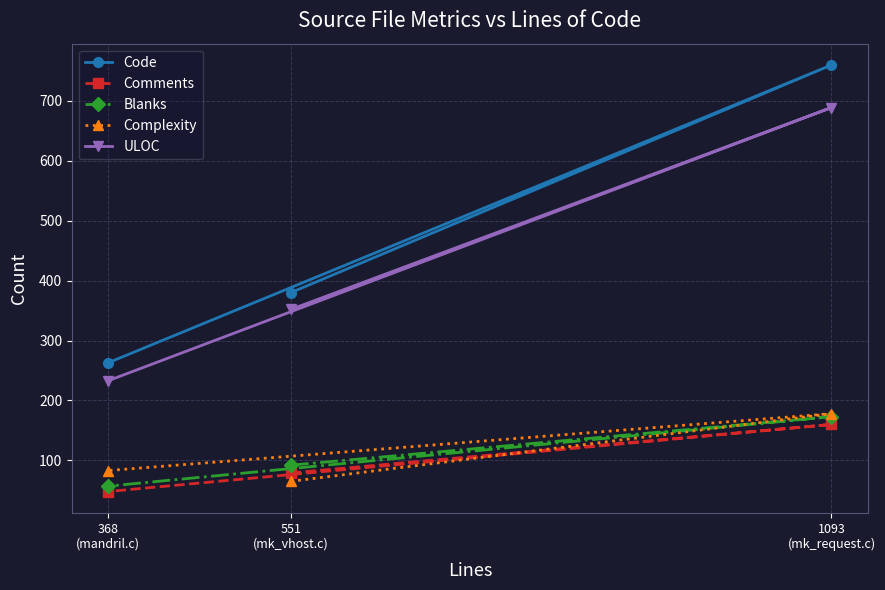

Count the Complexity values in the range 65 to 178.

3